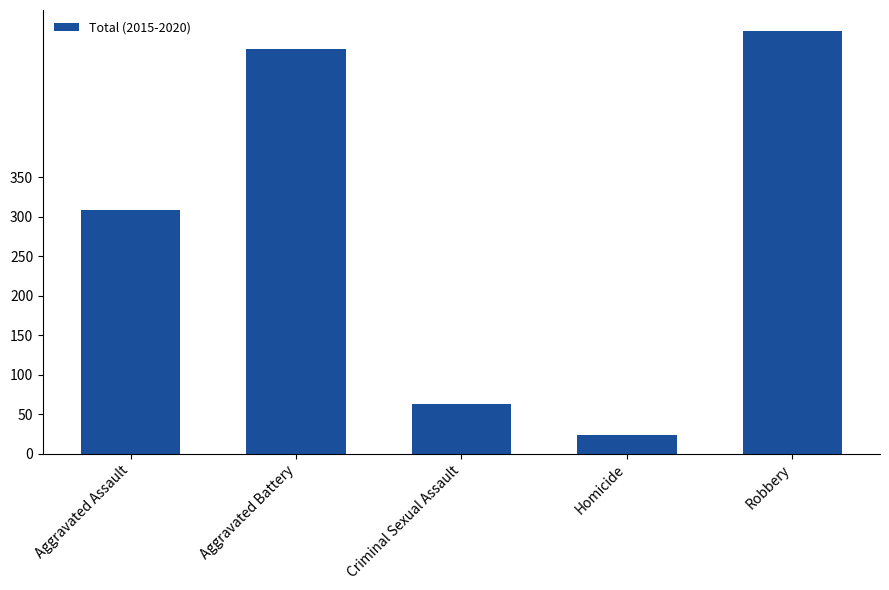

What is the sum of all values?

1444